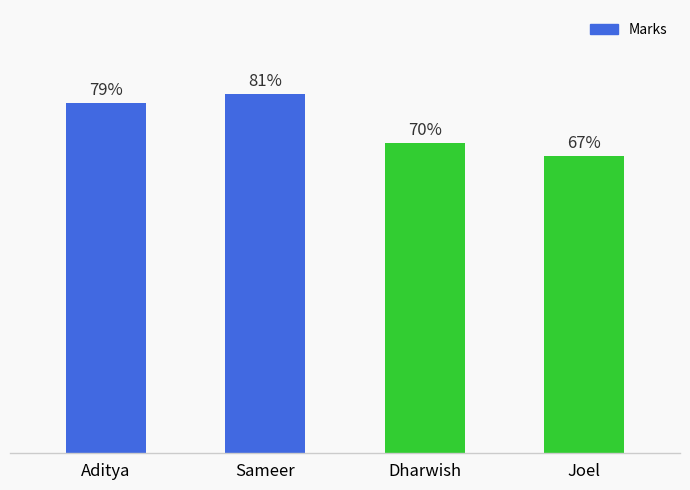

Rank the categories by value from lowest to highest.

Joel, Dharwish, Aditya, Sameer